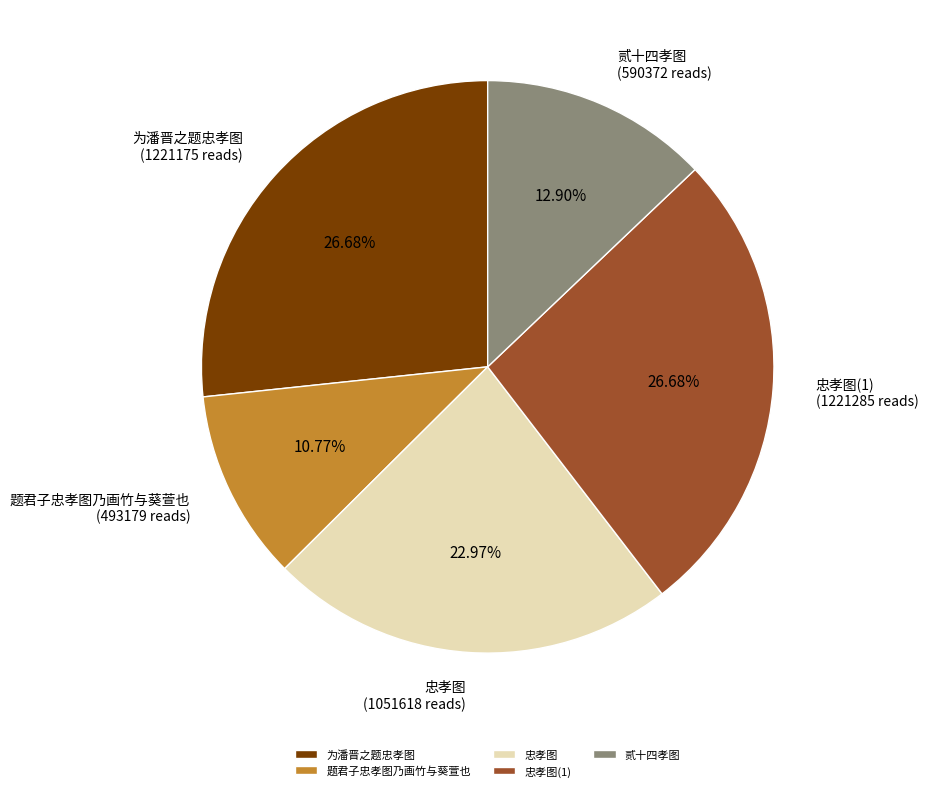

What percentage do 为潘晋之题忠孝图 and 贰十四孝图 together represent?

39.6%